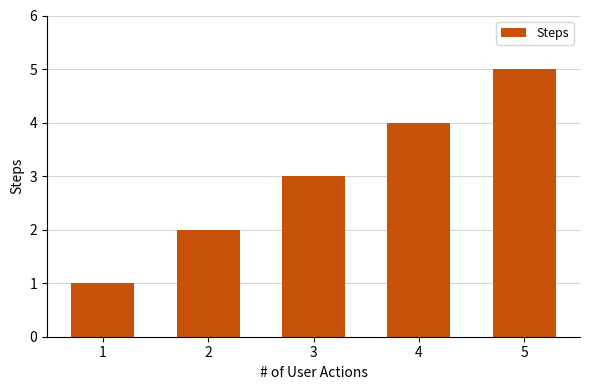

What is the difference between the values at 2 and 4?

2